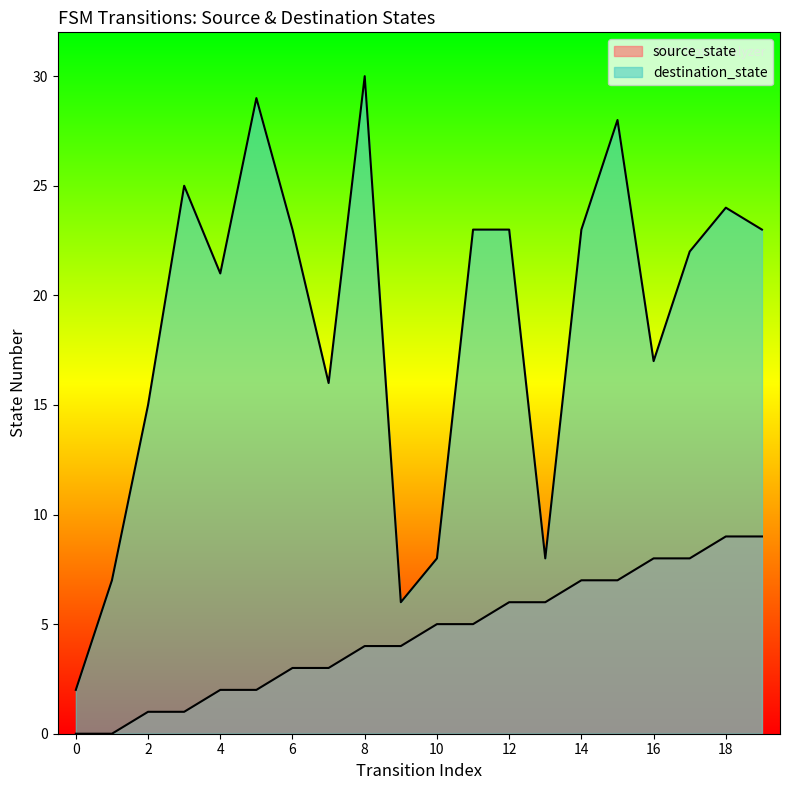

At which category does destination_state reach its first local peak?

3